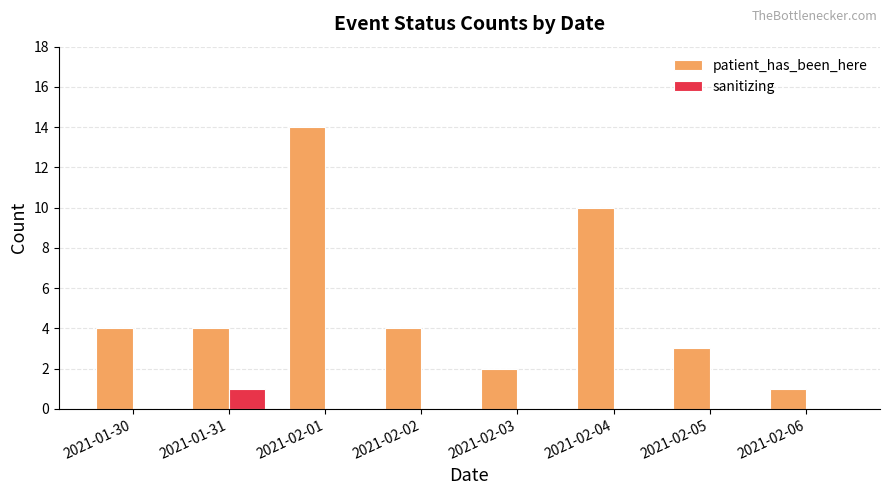

At which category does the chart reach its peak across all series?

2021-02-01